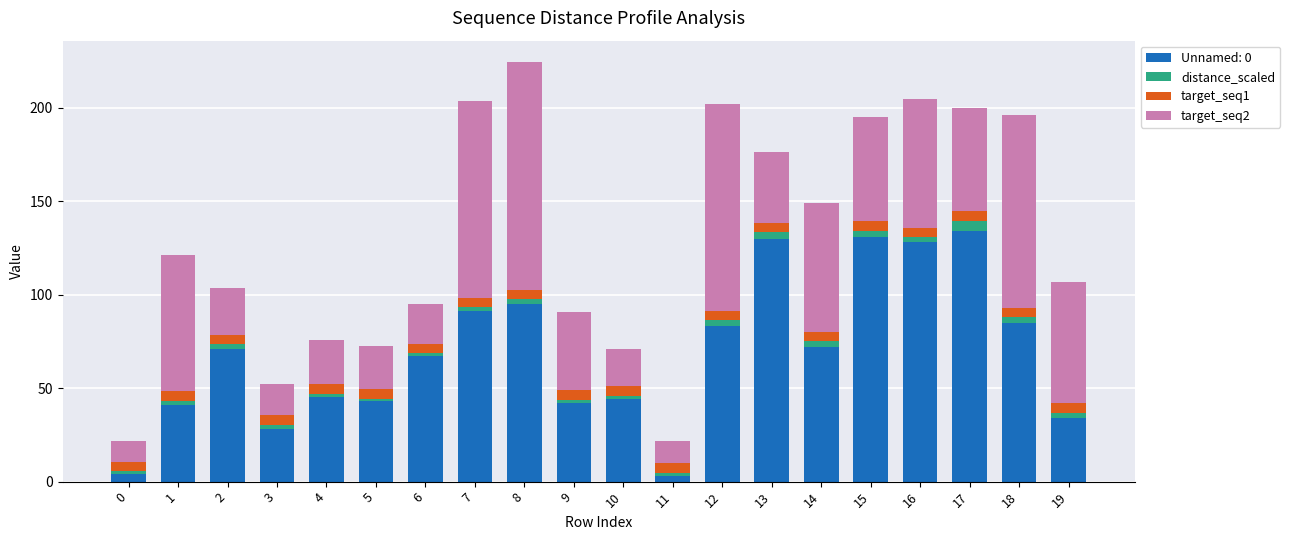

The Unnamed: 0 series shows 117.0 at 12. True or false?

False